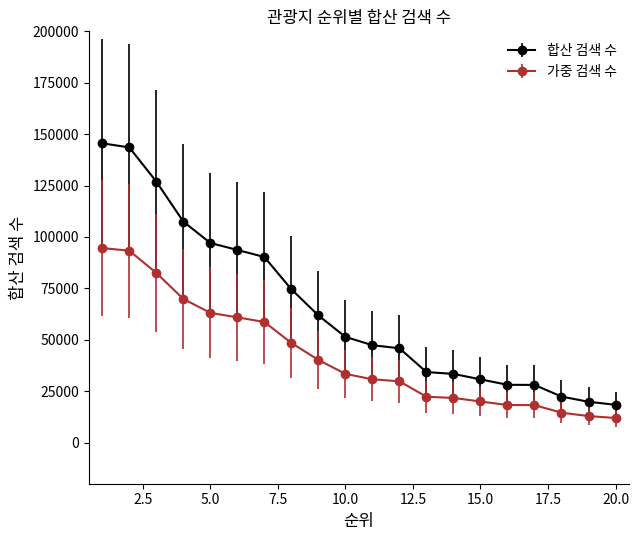

List the series in order of their peak value, highest first.

합산 검색 수, 가중 검색 수